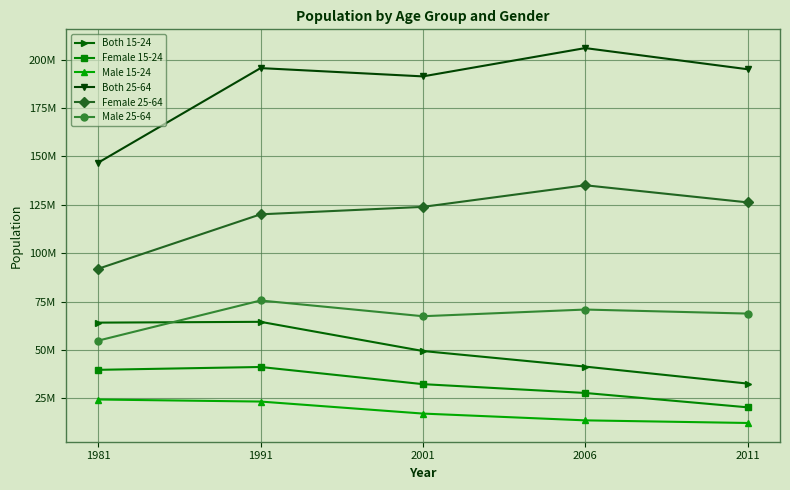

Between 1981 and 2001, which series saw the biggest shift?

Both 25-64